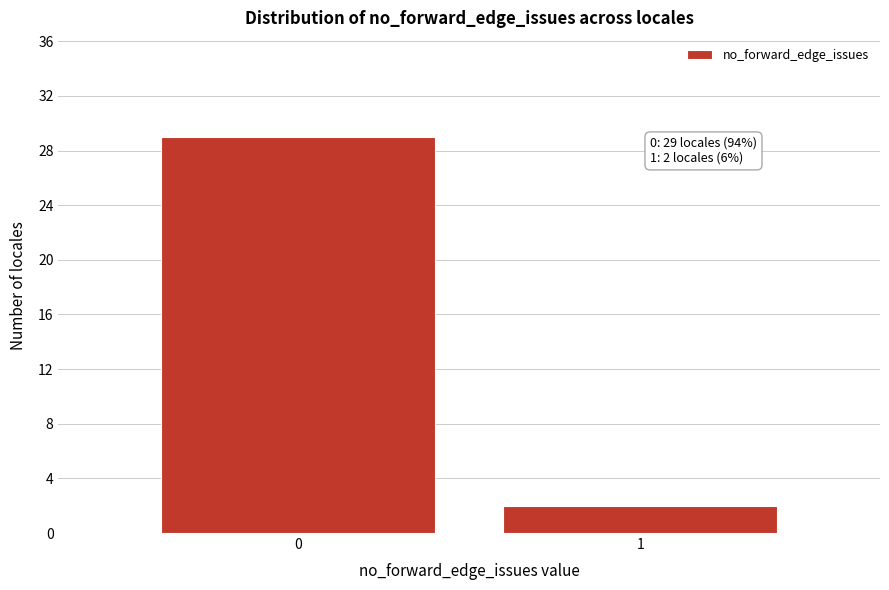

Reading right to left, what are all the values shown in this chart?

2	29